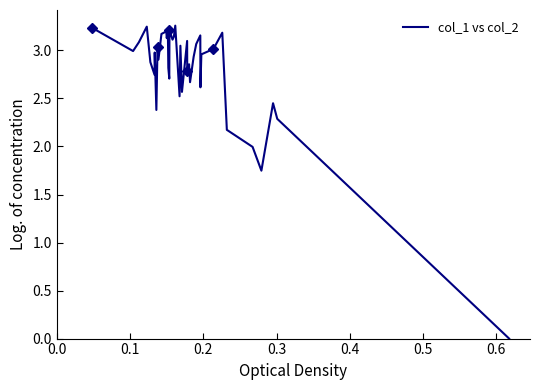

What is the difference between the second highest and second lowest values?

1.5